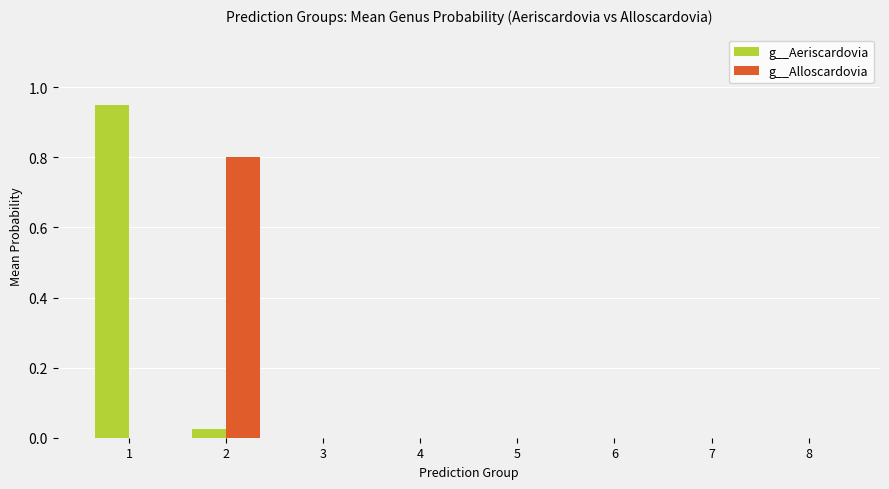

Is the value of g__Alloscardovia at 3 greater than the value of g__Aeriscardovia at 2?

No